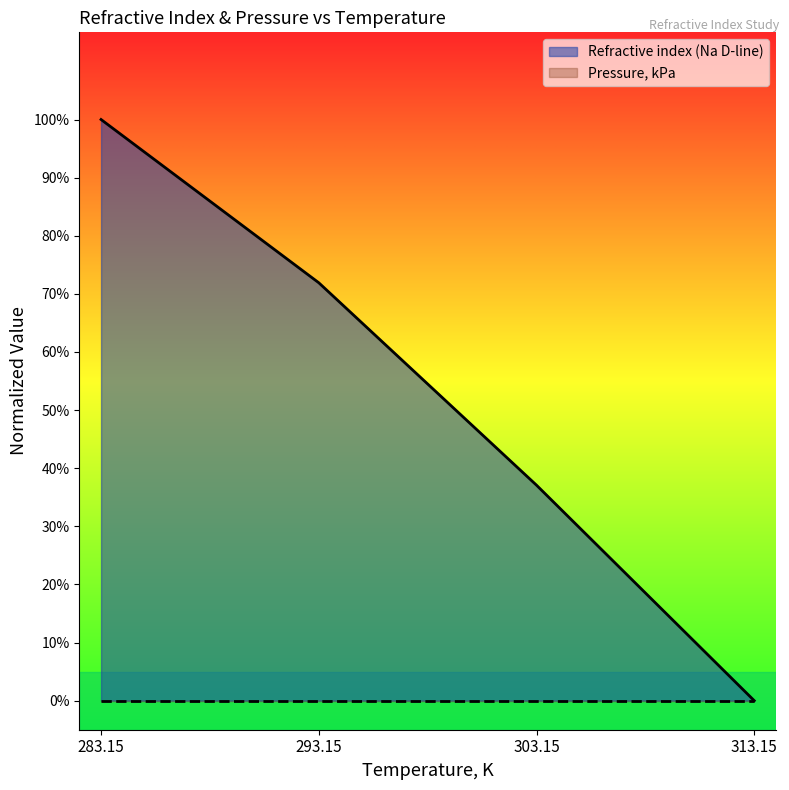

Which label corresponds to the smallest value in the chart?

313.15